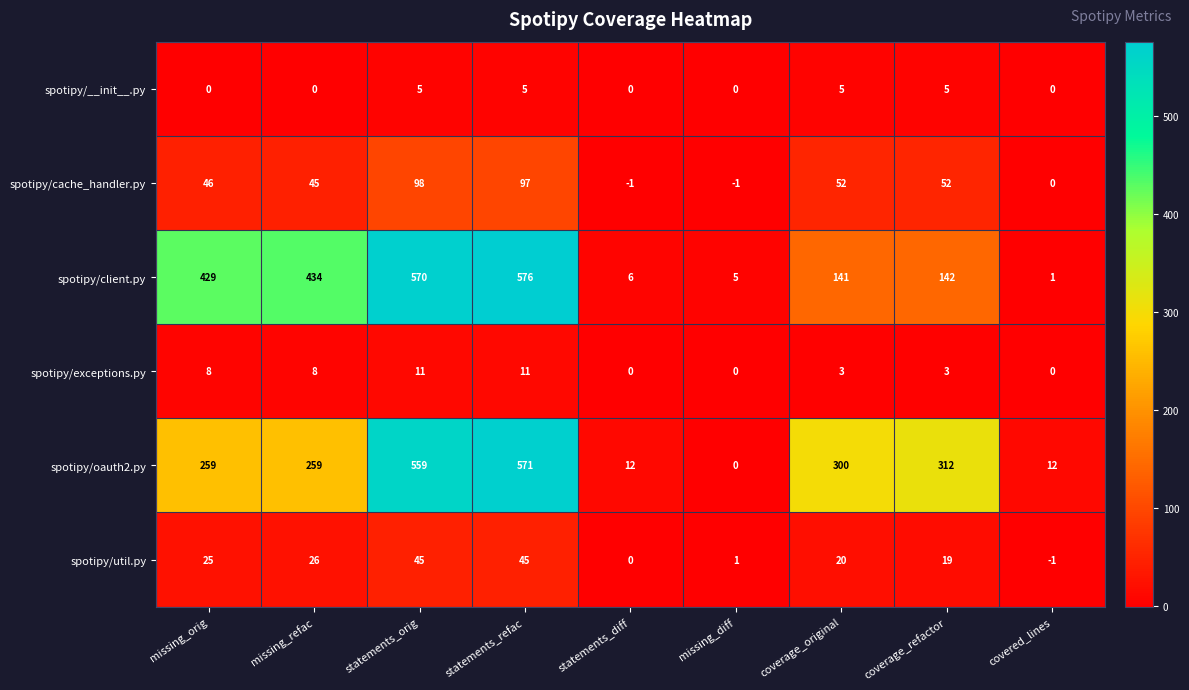

Which category has the highest value across all series?

statements_refac